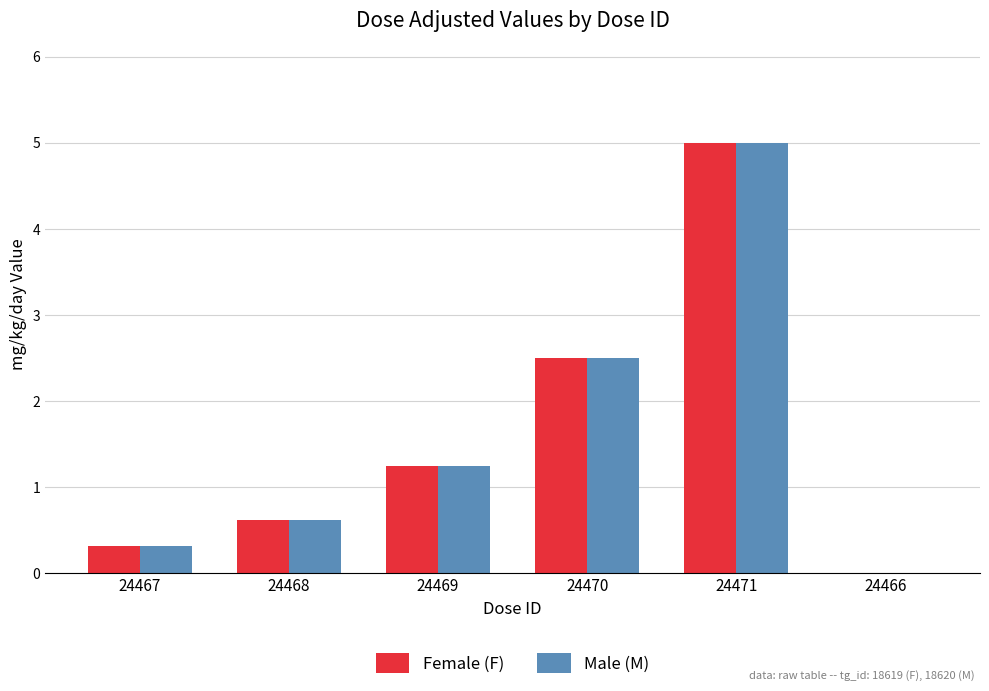

Is the value of Male (M) at 24471 greater than the value of Female (F) at 24466?

Yes